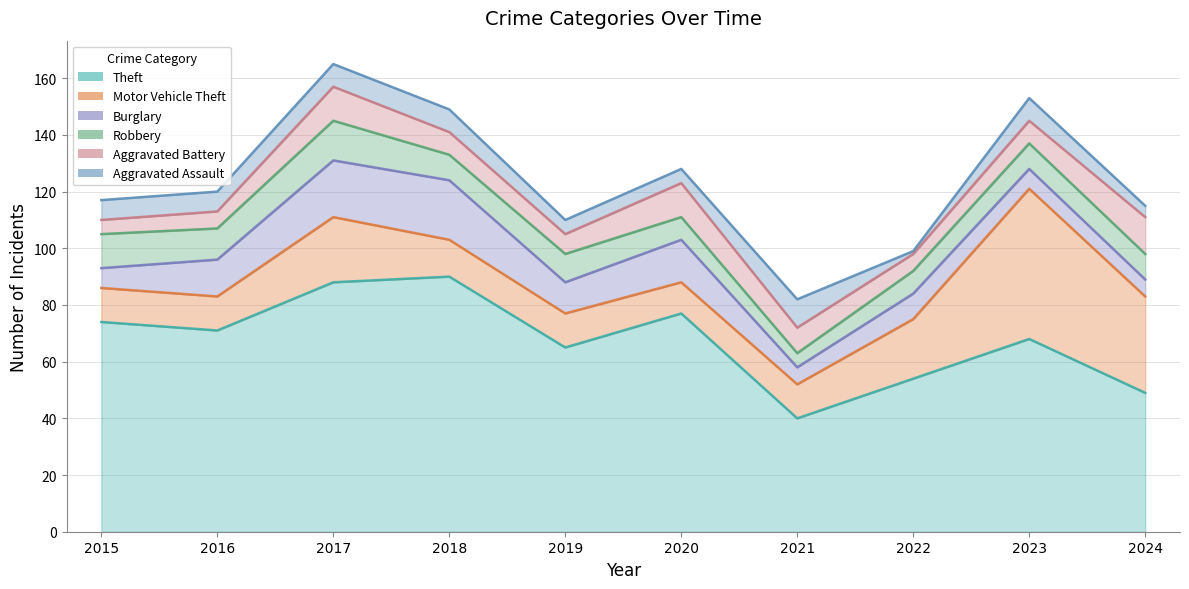

Is the value of Aggravated Assault at 2020 greater than the value of Burglary at 2016?

No